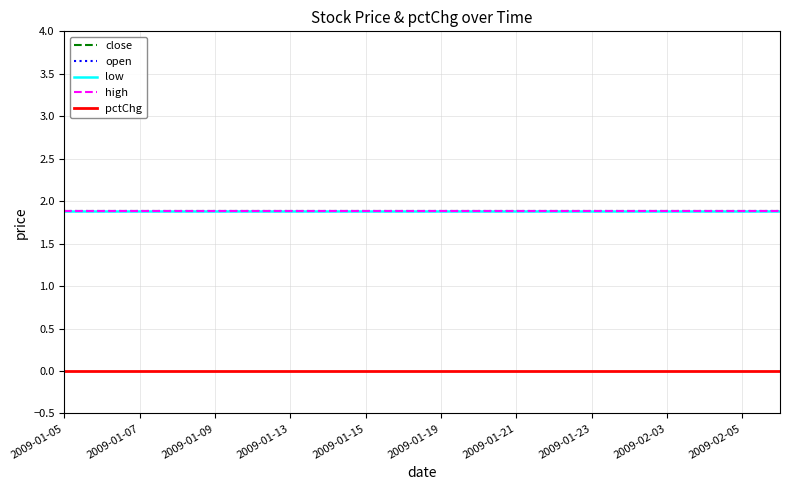

True or false: close and pctChg intersect in this chart.

False